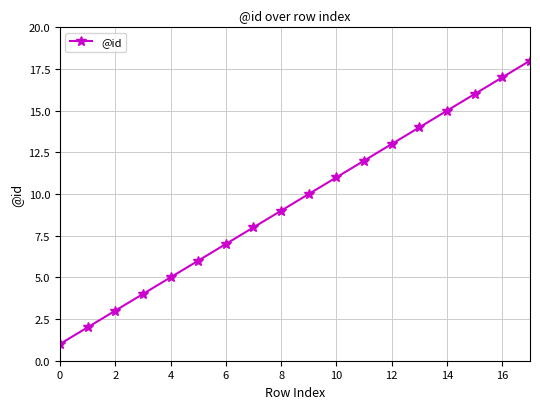

What is the sum of all values?

171